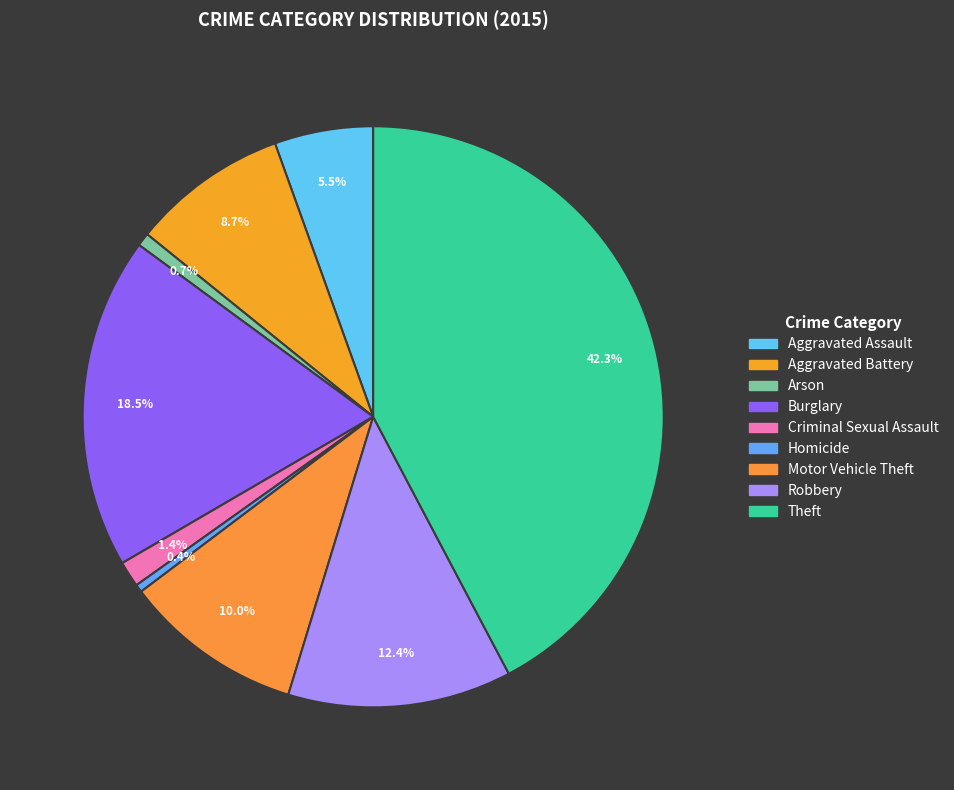

To the nearest percent, what is the combined percentage of Robbery and Aggravated Battery?

21%